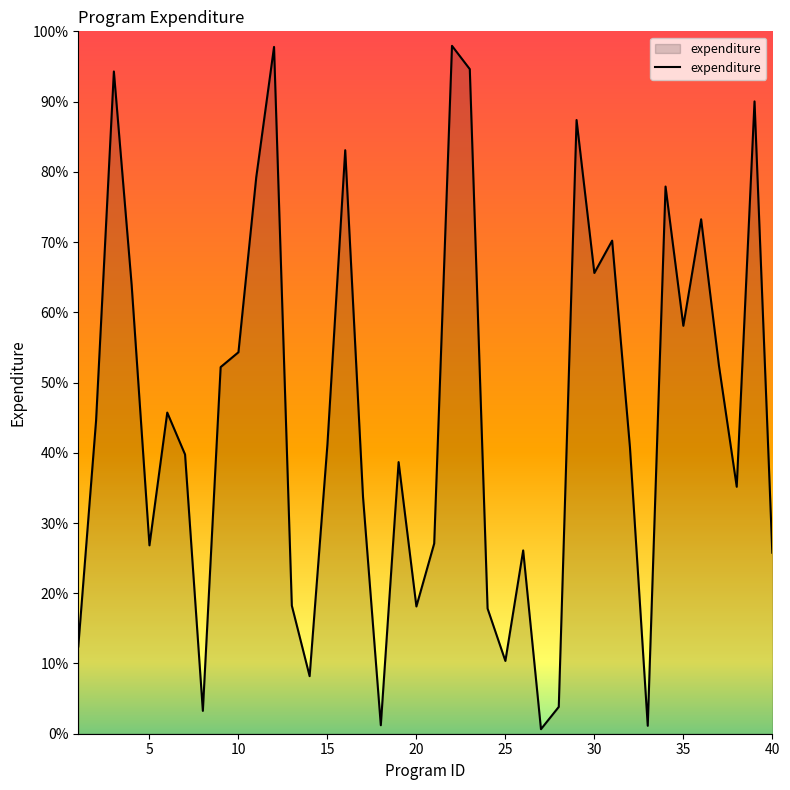

What is the maximum value shown in the chart?

97.9